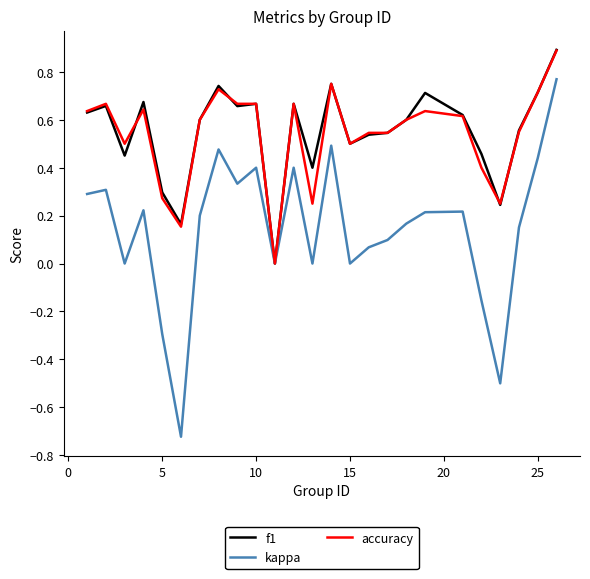

True or false: accuracy has more than 1 points higher than both neighbors.

True